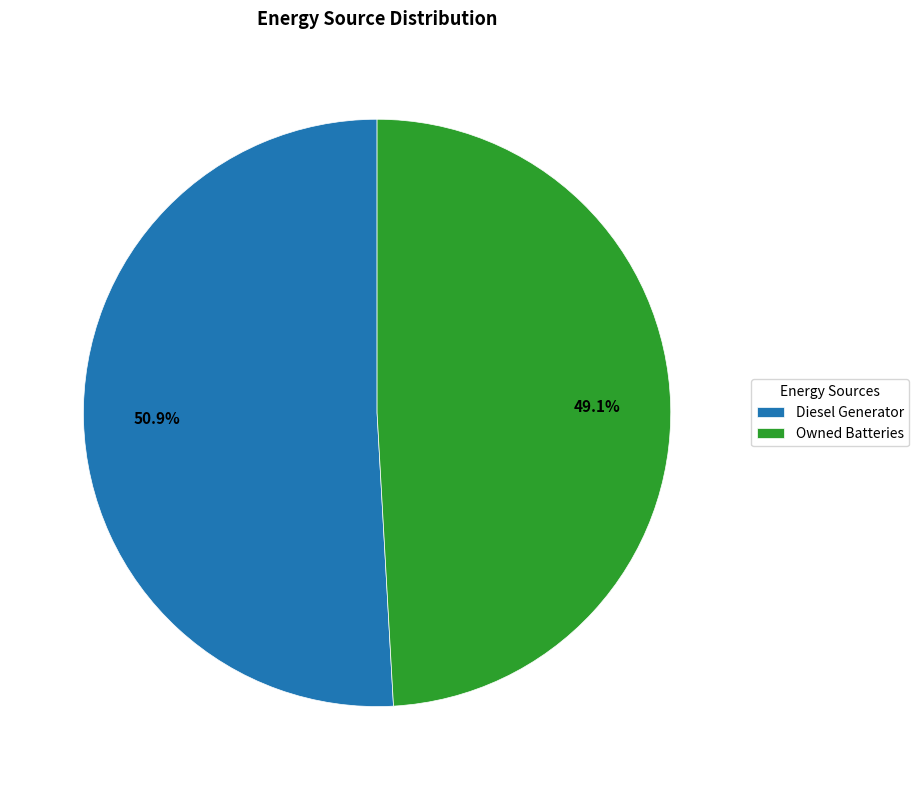

Does any single category account for the majority?

Yes